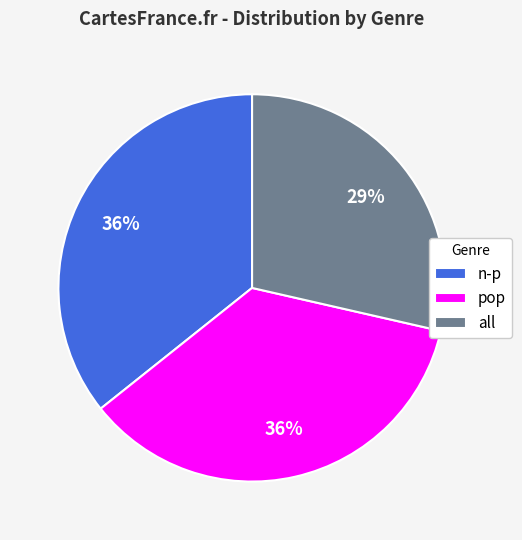

Which category has the smallest portion of the pie?

all